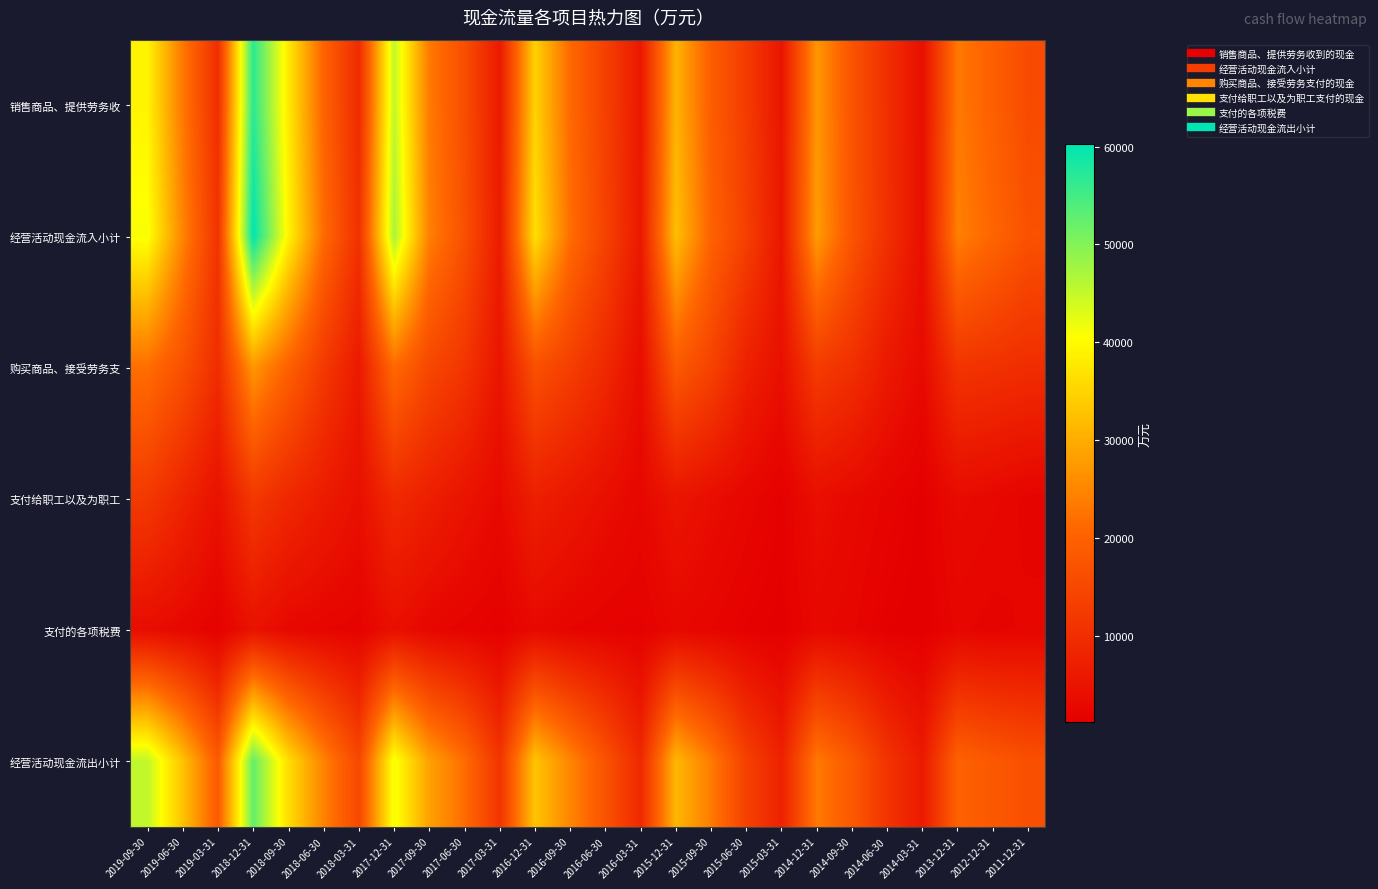

Reading right to left, transcribe all the data shown in this chart.

销售商品、提供劳务收: 2011-12-31=15670	2012-12-31=19636	2013-12-31=23353	2014-03-31=4243	2014-06-30=10270	2014-09-30=17311	2014-12-31=27207	2015-03-31=5435	2015-06-30=12619	2015-09-30=19173	2015-12-31=30769	2016-03-31=5920	2016-06-30=13533	2016-09-30=21192	2016-12-31=34771	2017-03-31=6218	2017-06-30=16163	2017-09-30=23471	2017-12-31=45350	2018-03-31=9489	2018-06-30=20307	2018-09-30=37801	2018-12-31=56863	2019-03-31=10012	2019-06-30=23156	2019-09-30=39115
经营活动现金流入小计: 2011-12-31=16898	2012-12-31=20596	2013-12-31=24225	2014-03-31=4300	2014-06-30=10381	2014-09-30=17509	2014-12-31=27764	2015-03-31=5671	2015-06-30=13403	2015-09-30=20101	2015-12-31=32267	2016-03-31=6054	2016-06-30=13925	2016-09-30=21830	2016-12-31=36406	2017-03-31=6522	2017-06-30=16697	2017-09-30=24254	2017-12-31=47160	2018-03-31=10567	2018-06-30=21465	2018-09-30=39158	2018-12-31=60232	2019-03-31=11006	2019-06-30=24799	2019-09-30=41018
购买商品、接受劳务支: 2011-12-31=9938	2012-12-31=10696	2013-12-31=11268	2014-03-31=3221	2014-06-30=6083	2014-09-30=10410	2014-12-31=12738	2015-03-31=4303	2015-06-30=7512	2015-09-30=14062	2015-12-31=18457	2016-03-31=3784	2016-06-30=9096	2016-09-30=13295	2016-12-31=16741	2017-03-31=5298	2017-06-30=11471	2017-09-30=14945	2017-12-31=21310	2018-03-31=6213	2018-06-30=12250	2018-09-30=19842	2018-12-31=27212	2019-03-31=9895	2019-06-30=16793	2019-09-30=21994
支付给职工以及为职工: 2011-12-31=2063	2012-12-31=2884	2013-12-31=3422	2014-03-31=1192	2014-06-30=2105	2014-09-30=3048	2014-12-31=4089	2015-03-31=1471	2015-06-30=2633	2015-09-30=3839	2015-12-31=5185	2016-03-31=2666	2016-06-30=4017	2016-09-30=5662	2016-12-31=7220	2017-03-31=3158	2017-06-30=5024	2017-09-30=7140	2017-12-31=9220	2018-03-31=4227	2018-06-30=6538	2018-09-30=8863	2018-12-31=12004	2019-03-31=4584	2019-06-30=8225	2019-09-30=12209
支付的各项税费: 2011-12-31=2421	2012-12-31=2033	2013-12-31=2426	2014-03-31=1127	2014-06-30=1358	2014-09-30=2377	2014-12-31=2926	2015-03-31=1222	2015-06-30=1509	2015-09-30=2292	2015-12-31=2826	2016-03-31=1643	2016-06-30=1807	2016-09-30=2237	2016-12-31=3109	2017-03-31=1409	2017-06-30=2005	2017-09-30=2660	2017-12-31=4227	2018-03-31=1905	2018-06-30=2321	2018-09-30=2856	2018-12-31=4703	2019-03-31=1583	2019-06-30=2833	2019-09-30=3744
经营活动现金流出小计: 2011-12-31=16554	2012-12-31=18211	2013-12-31=19949	2014-03-31=6276	2014-06-30=11169	2014-09-30=18425	2014-12-31=23397	2015-03-31=7693	2015-06-30=13747	2015-09-30=23683	2015-12-31=31334	2016-03-31=9103	2016-06-30=17134	2016-09-30=24969	2016-12-31=32972	2017-03-31=11391	2017-06-30=21683	2017-09-30=28506	2017-12-31=41372	2018-03-31=14984	2018-06-30=24552	2018-09-30=36228	2018-12-31=52484	2019-03-31=18603	2019-06-30=32737	2019-09-30=45440